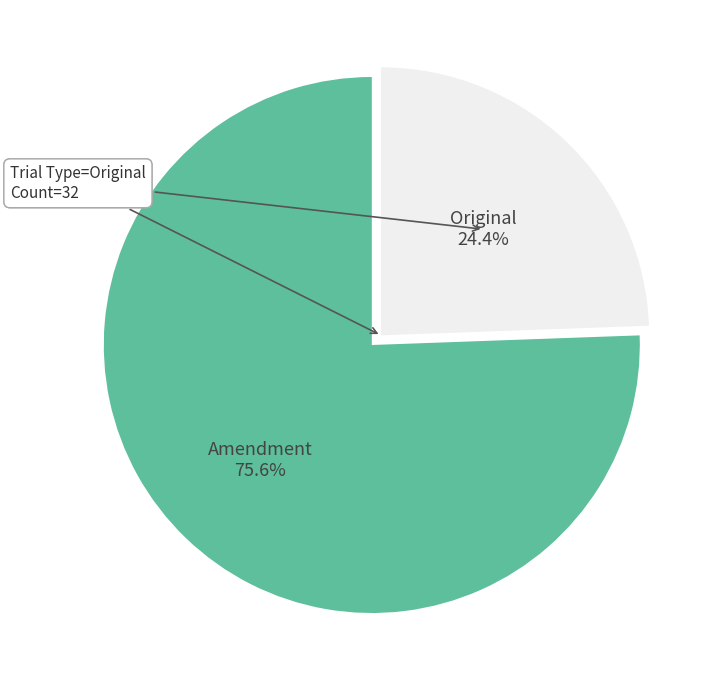

Is it true that Original is 24% of the pie?

True